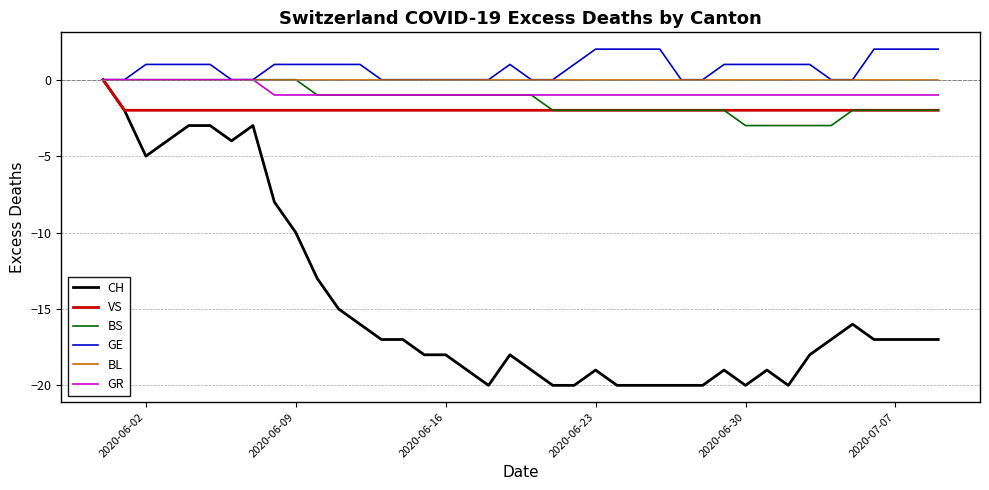

What are all the series names shown in the legend?

CH, VS, BS, GE, BL, GR